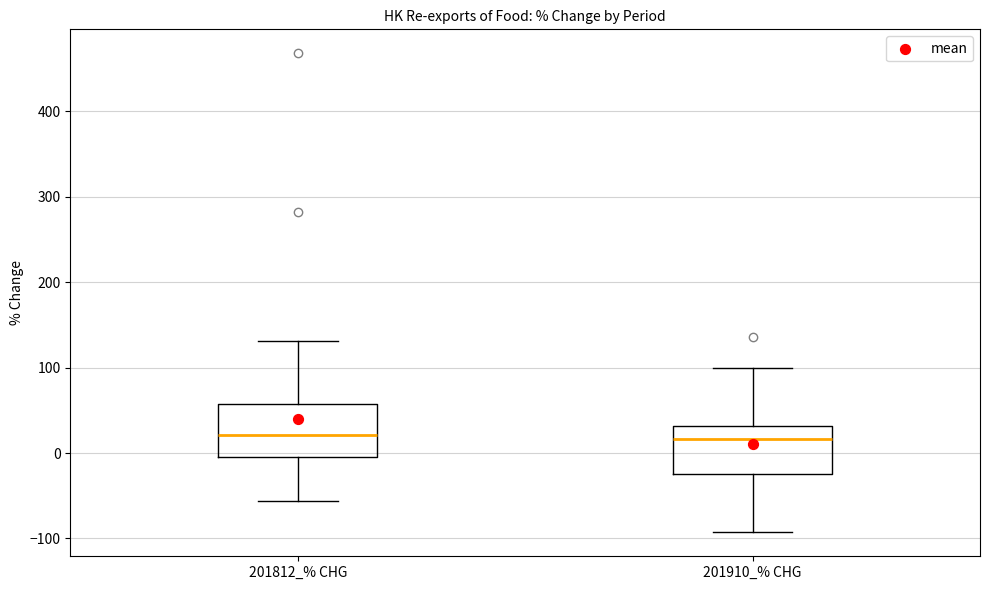

Reading left to right, transcribe this box plot: for each box, give where its median line is, the range the box spans, and where its two whiskers end, as read against the y-axis. The values are not printed on the chart, so give them approximately, as read against the axis.

201812_% CHG: median 20, box 0 to 60, whiskers -60 to 130
201910_% CHG: median 20, box -20 to 30, whiskers -90 to 100